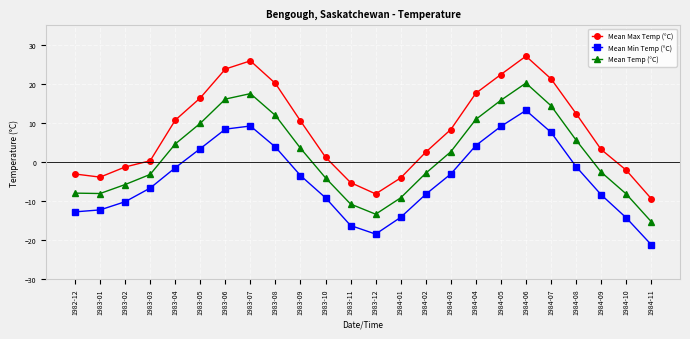

What position from the left is 1983-11?

12